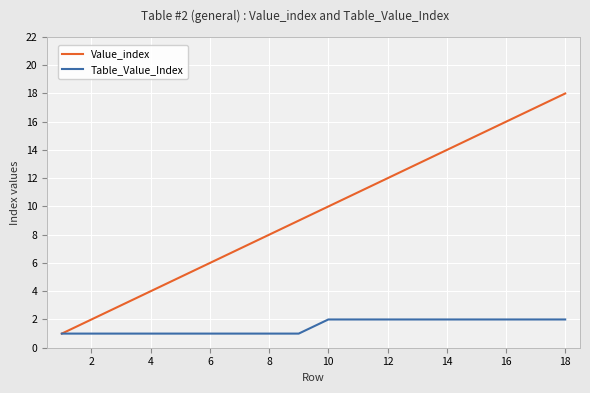

What is the maximum value shown in the chart?

18